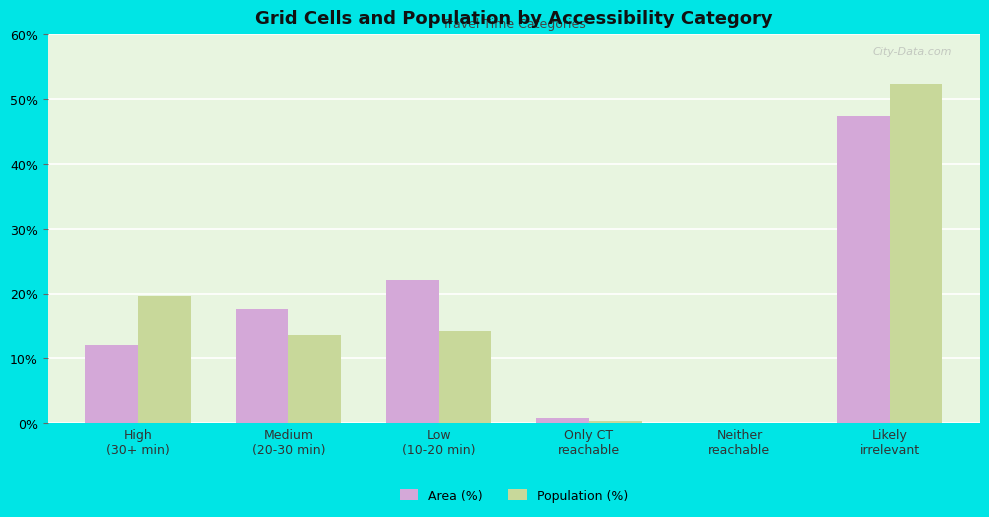

Which series changed the most between Medium
(20-30 min) and Only CT
reachable?

Area (%)